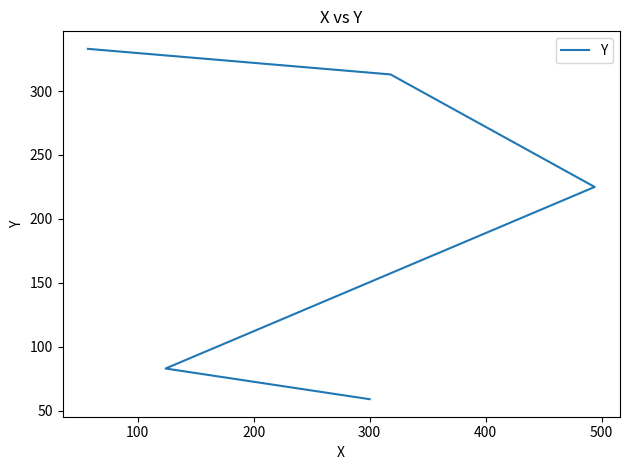

How many lines are shown in the chart?

1